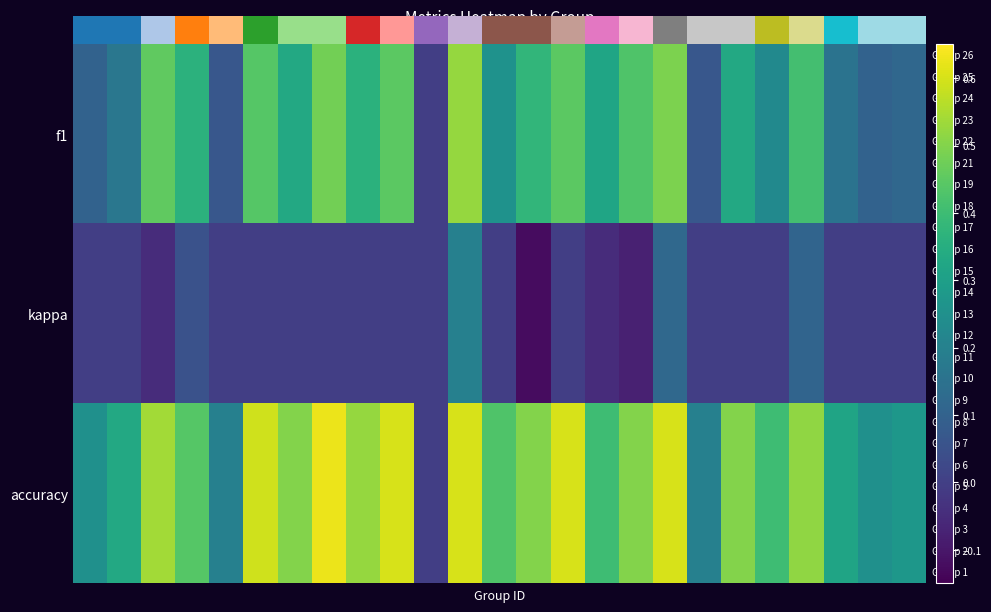

Reading left to right, extract all data points from this chart.

f1: 0.1	0.2	0.5	0.4	0.1	0.4	0.3	0.5	0.4	0.5	0.0	0.5	0.3	0.4	0.5	0.3	0.4	0.5	0.1	0.3	0.2	0.4	0.2	0.1	0.1
kappa: 0.0	0.0	-0.0	0.1	0.0	0.0	0.0	0.0	0.0	0.0	0.0	0.2	0.0	-0.1	0.0	-0.0	-0.1	0.1	0.0	0.0	0.0	0.1	0.0	0.0	0.0
accuracy: 0.2	0.3	0.5	0.4	0.2	0.6	0.5	0.6	0.5	0.6	0.0	0.6	0.4	0.5	0.6	0.4	0.5	0.6	0.2	0.5	0.4	0.5	0.3	0.2	0.3